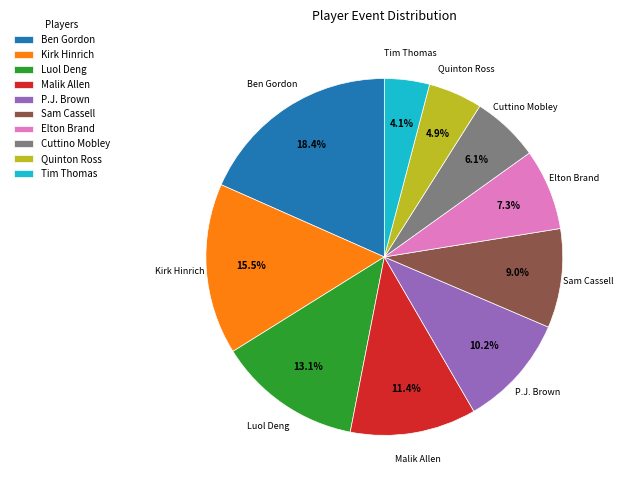

Count the number of slices in the pie.

10